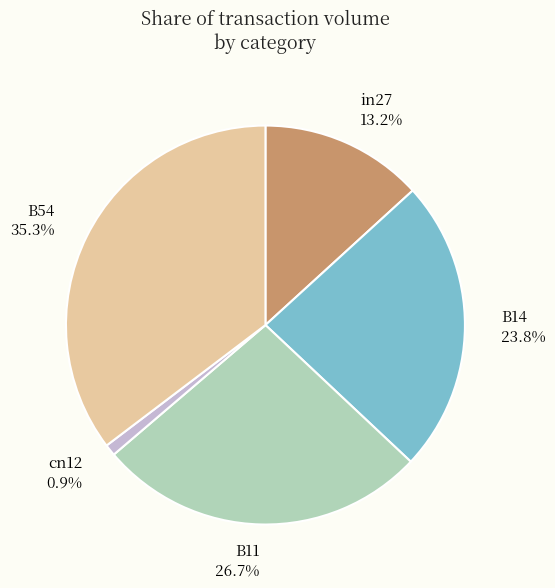

How many segments does this pie chart have?

5